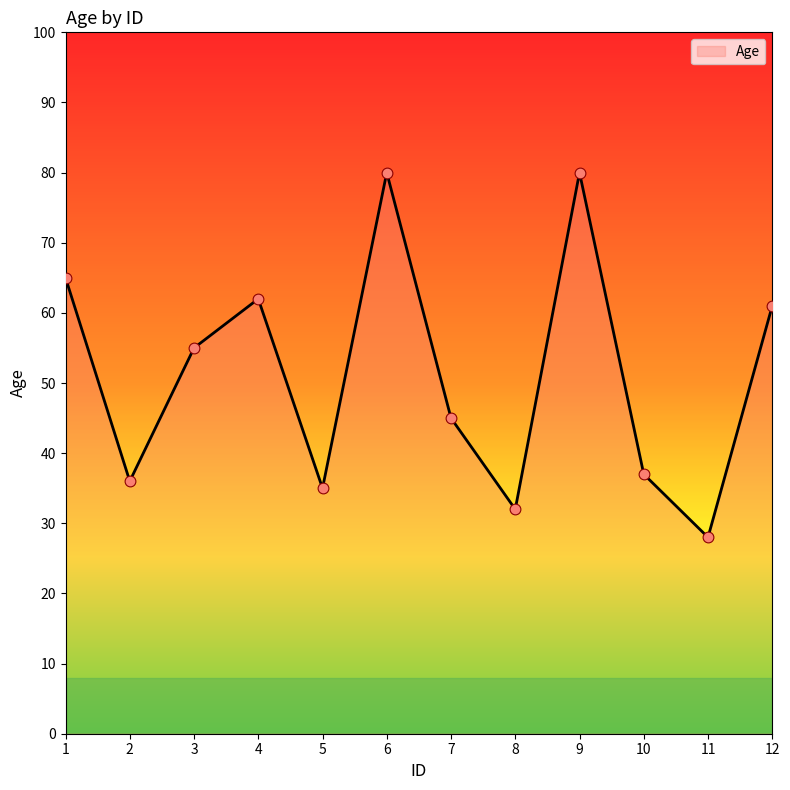

Between 3 and 4, which is larger?

4